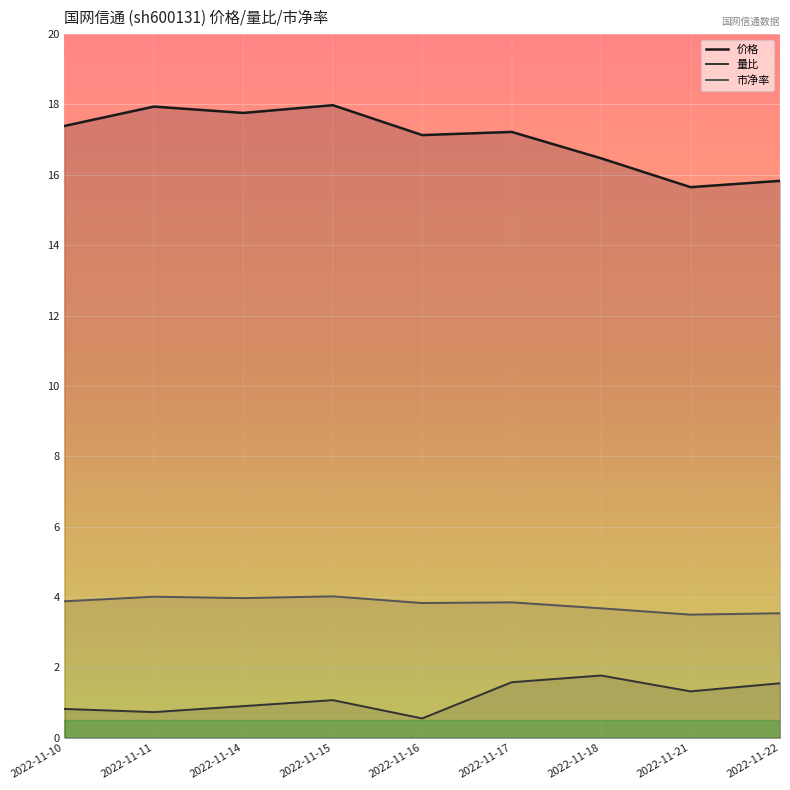

Count the number of categories in the chart.

9